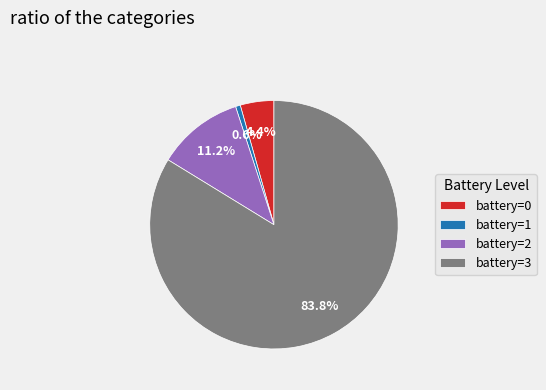

Count the number of slices in the pie.

4